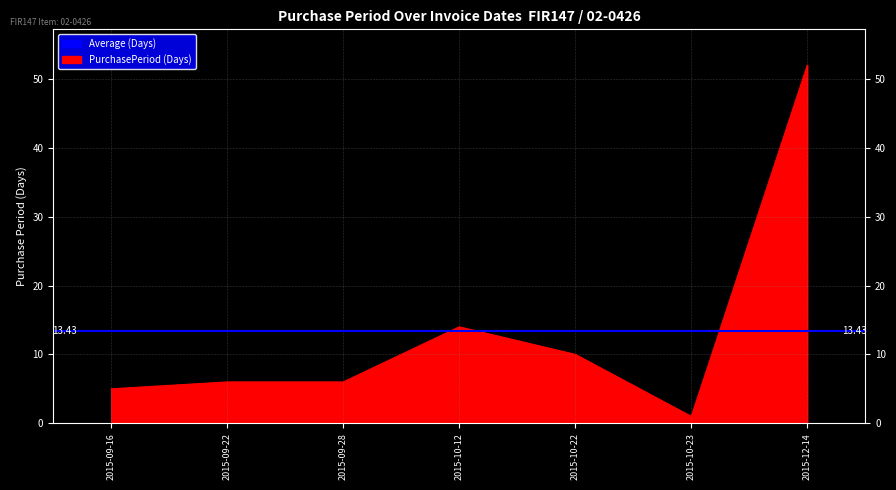

What is the ratio of the value at 2015-09-22 to the value at 2015-09-16?

1.2